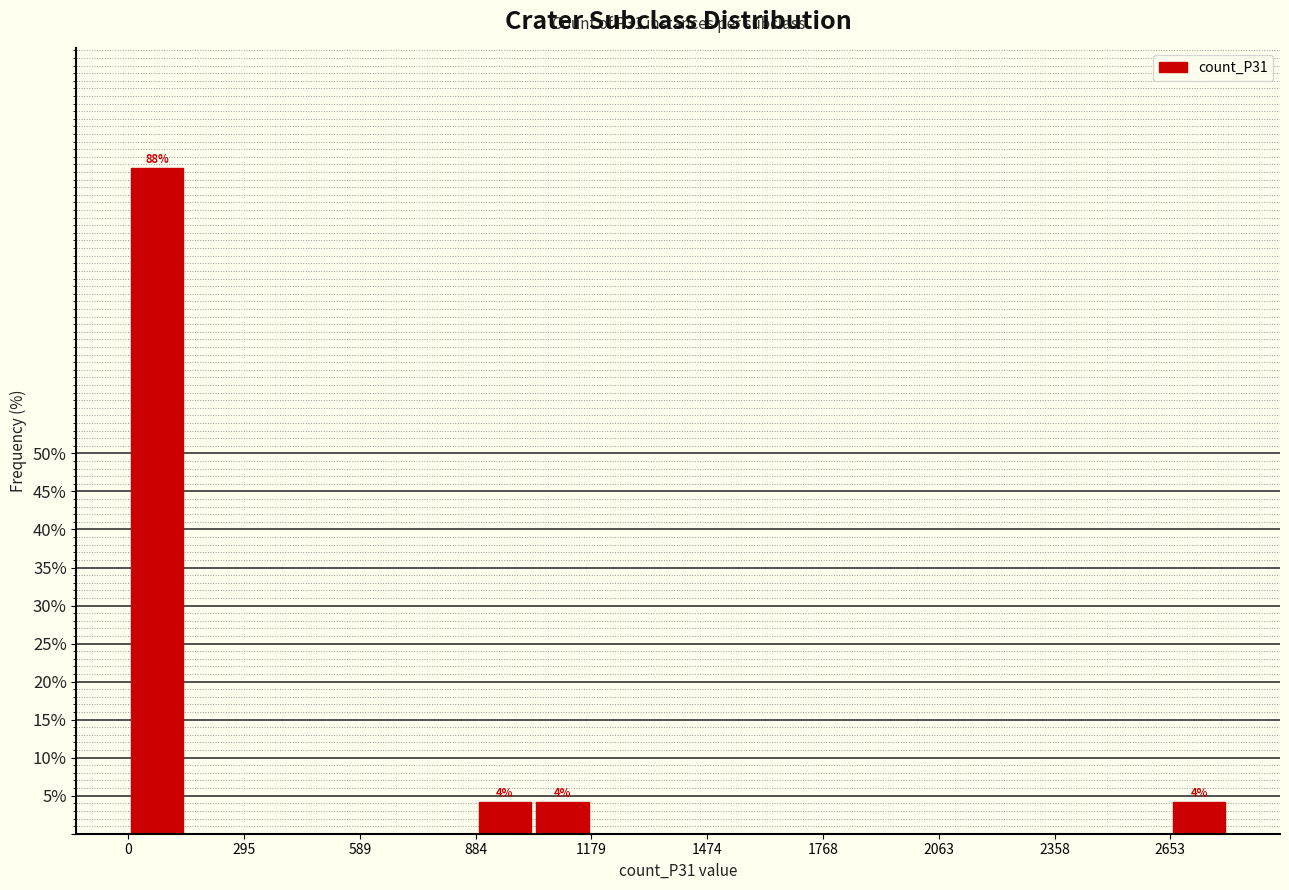

Around what value on the x-axis is the tallest bar? Give the approximate position of its centre, as read against the axis.

50